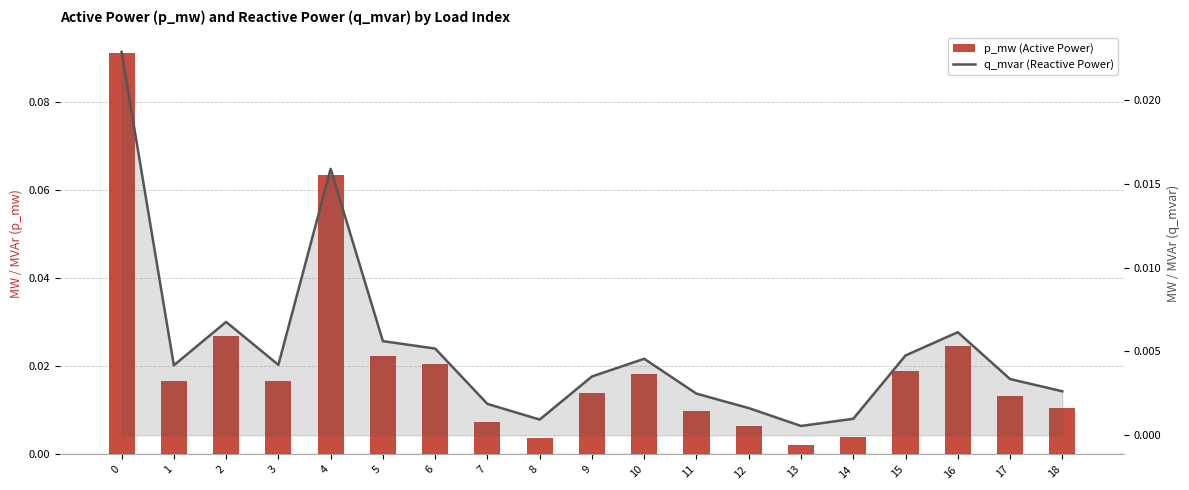

Does the chart contain stacked bars?

No